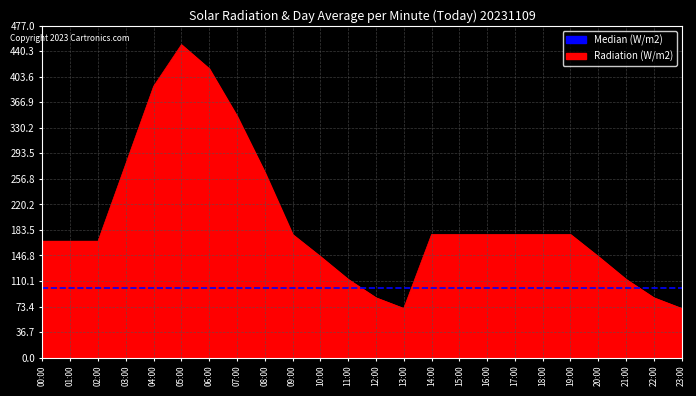

What are all the series names shown in the legend?

Median (W/m2), Radiation (W/m2)